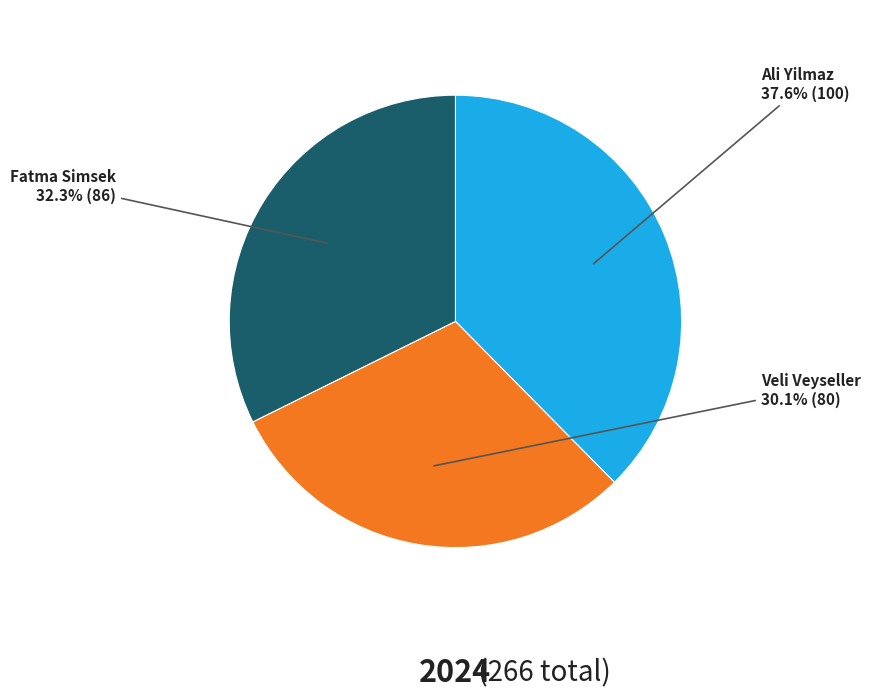

Does Veli Veyseller represent more than half of the total?

No